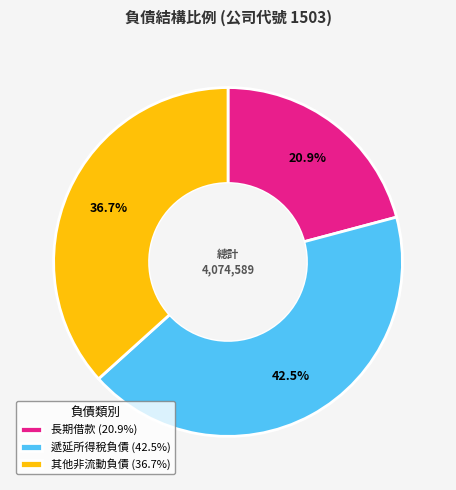

True or false: 其他非流動負債 accounts for 26% of the total.

False